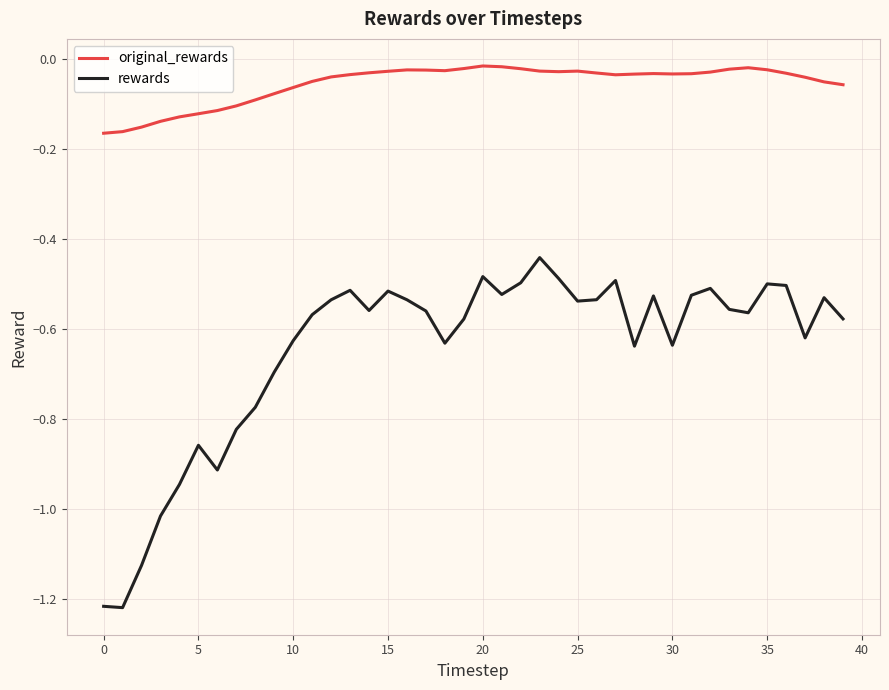

List the series in order of their overall mean, lowest first.

rewards, original_rewards